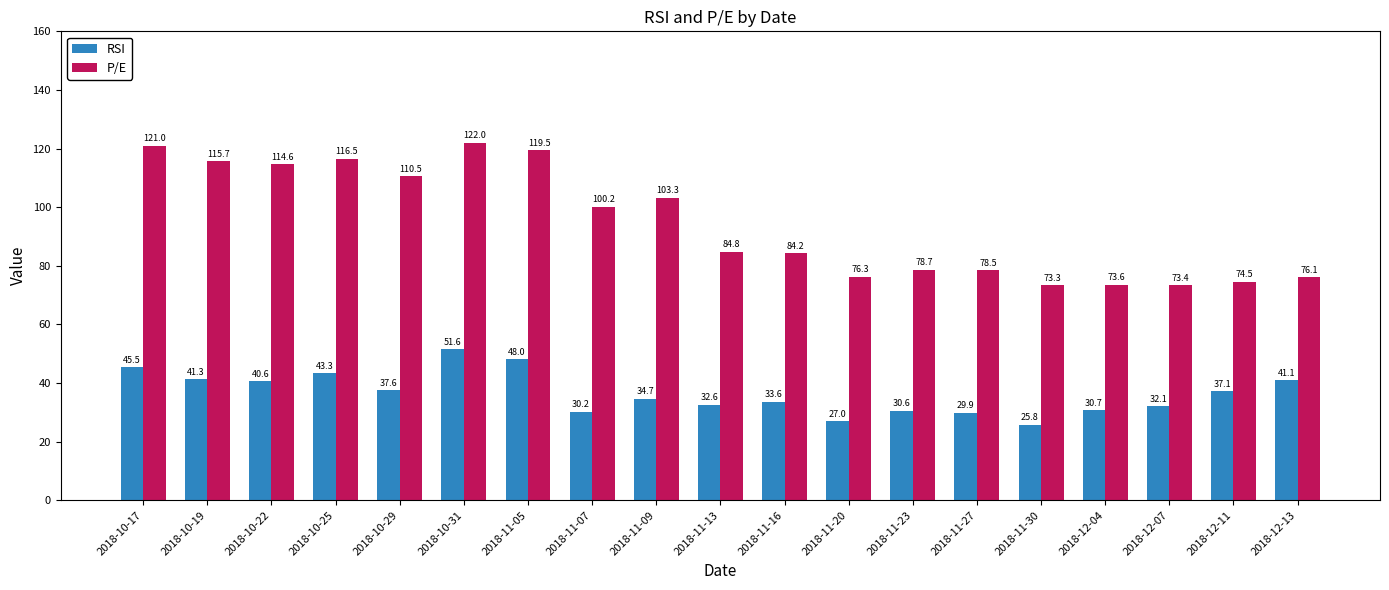

List the series in order of their peak value, highest first.

P/E, RSI